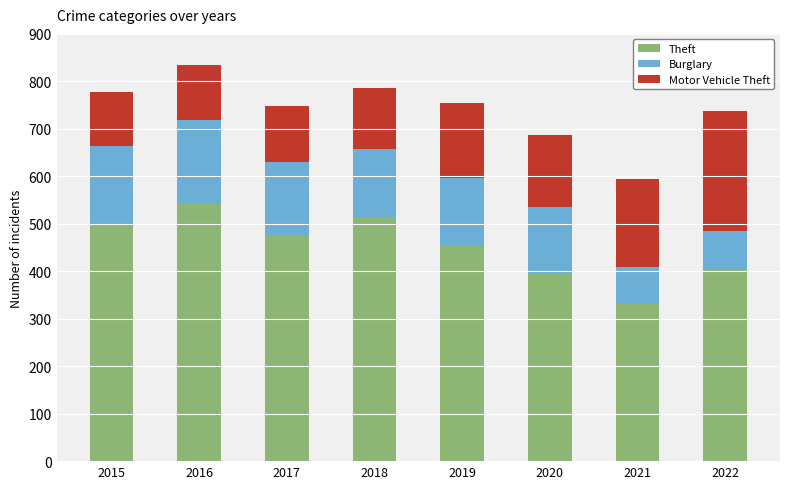

True or false: Theft has a value of 514 at 2018.

True